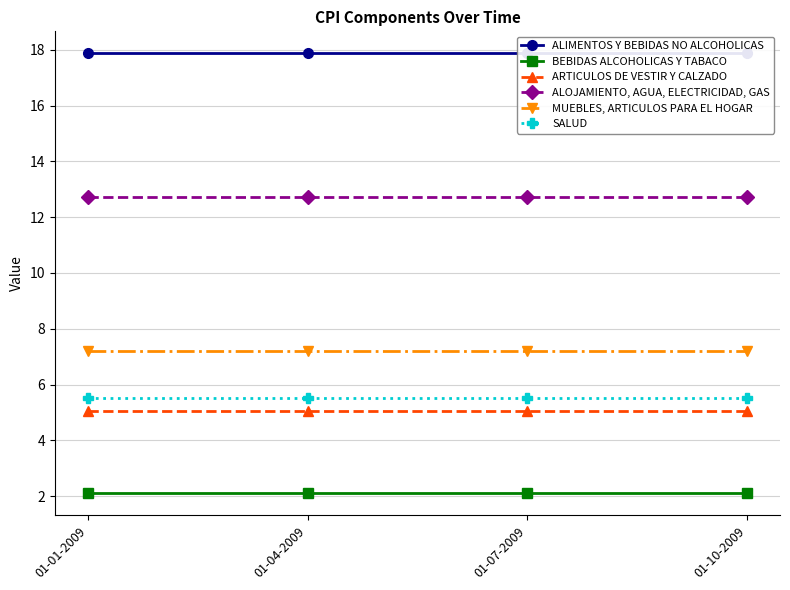

Which series has the largest total across all categories?

ALIMENTOS Y BEBIDAS NO ALCOHOLICAS